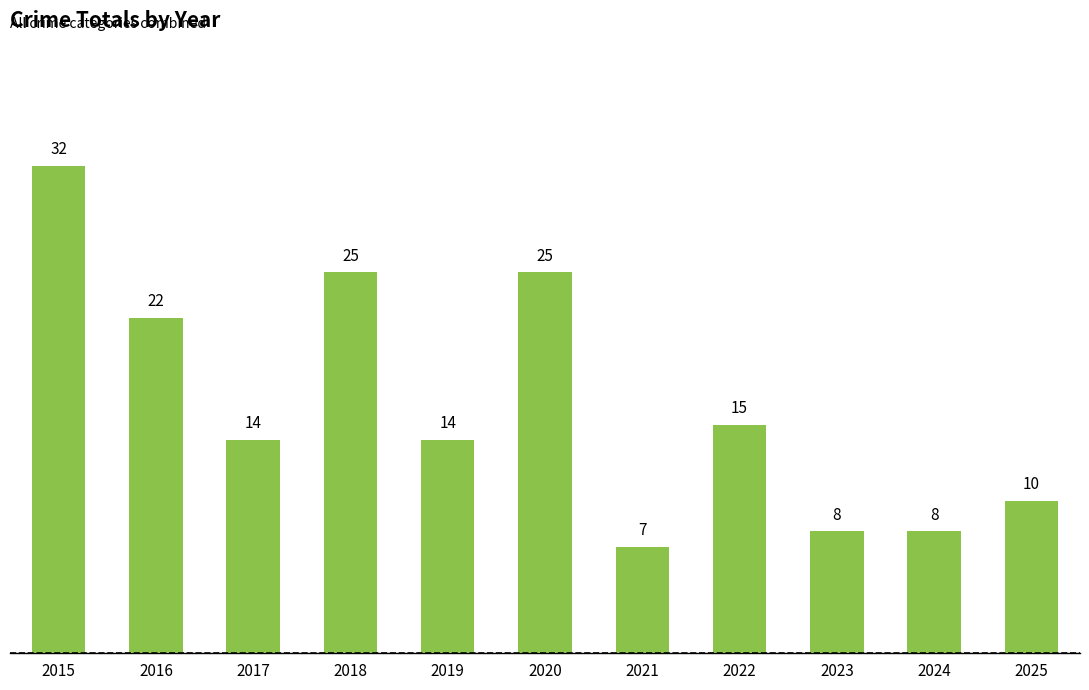

Is it true that the value at 2018 is 34?

False